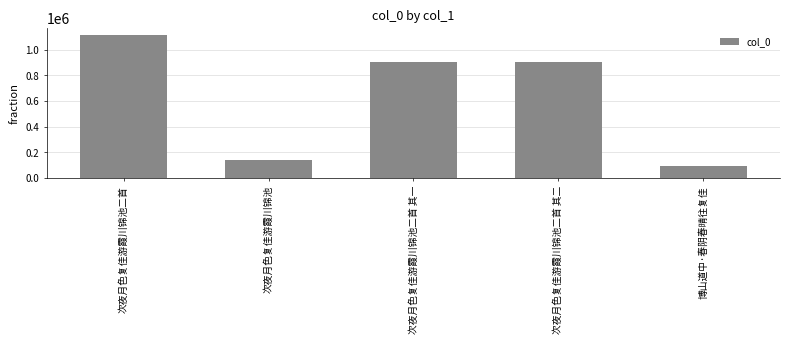

What is the sum of the values at 次夜月色复佳游霞川锦池二首 其二 and 次夜月色复佳游霞川锦池二首?

2016299